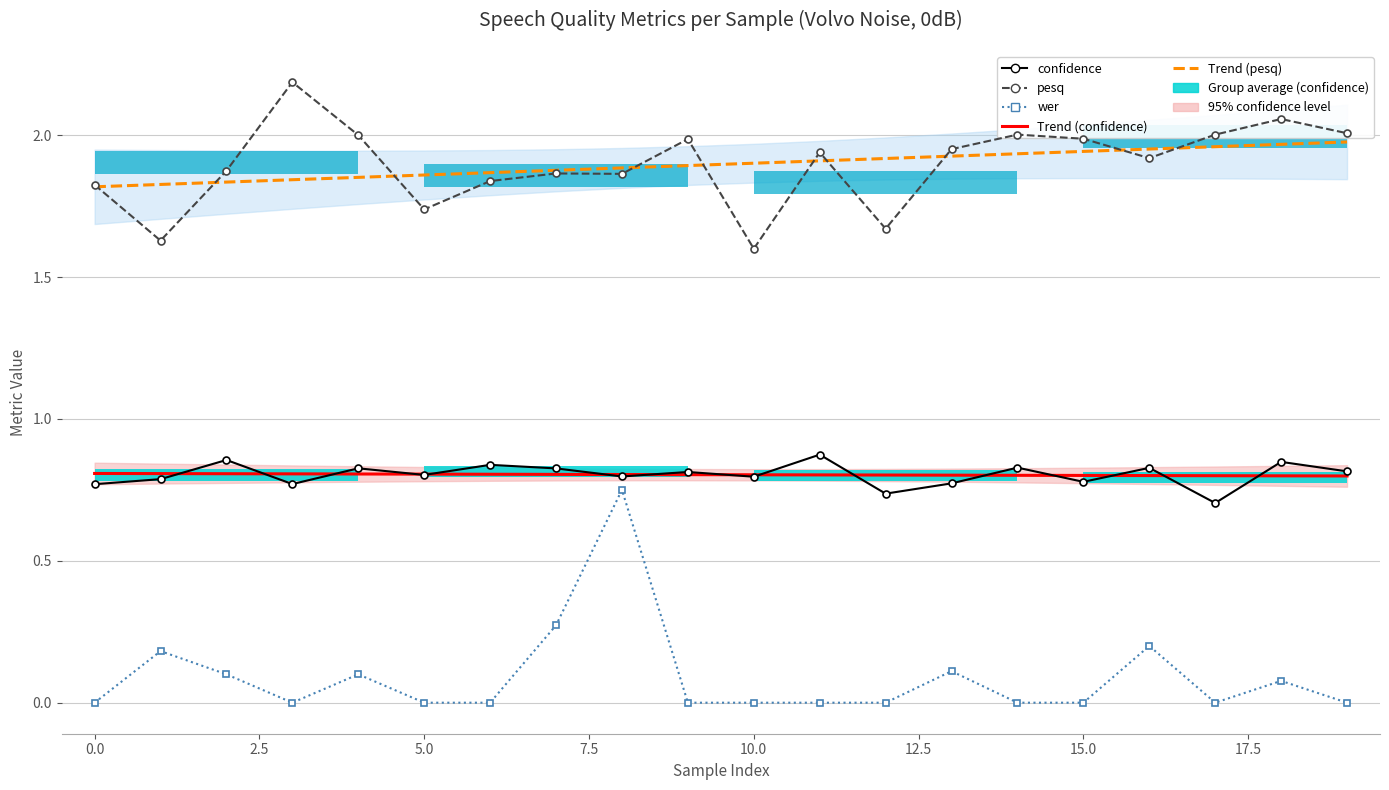

True or false: Trend (pesq) has more than 2 interior local peaks.

False